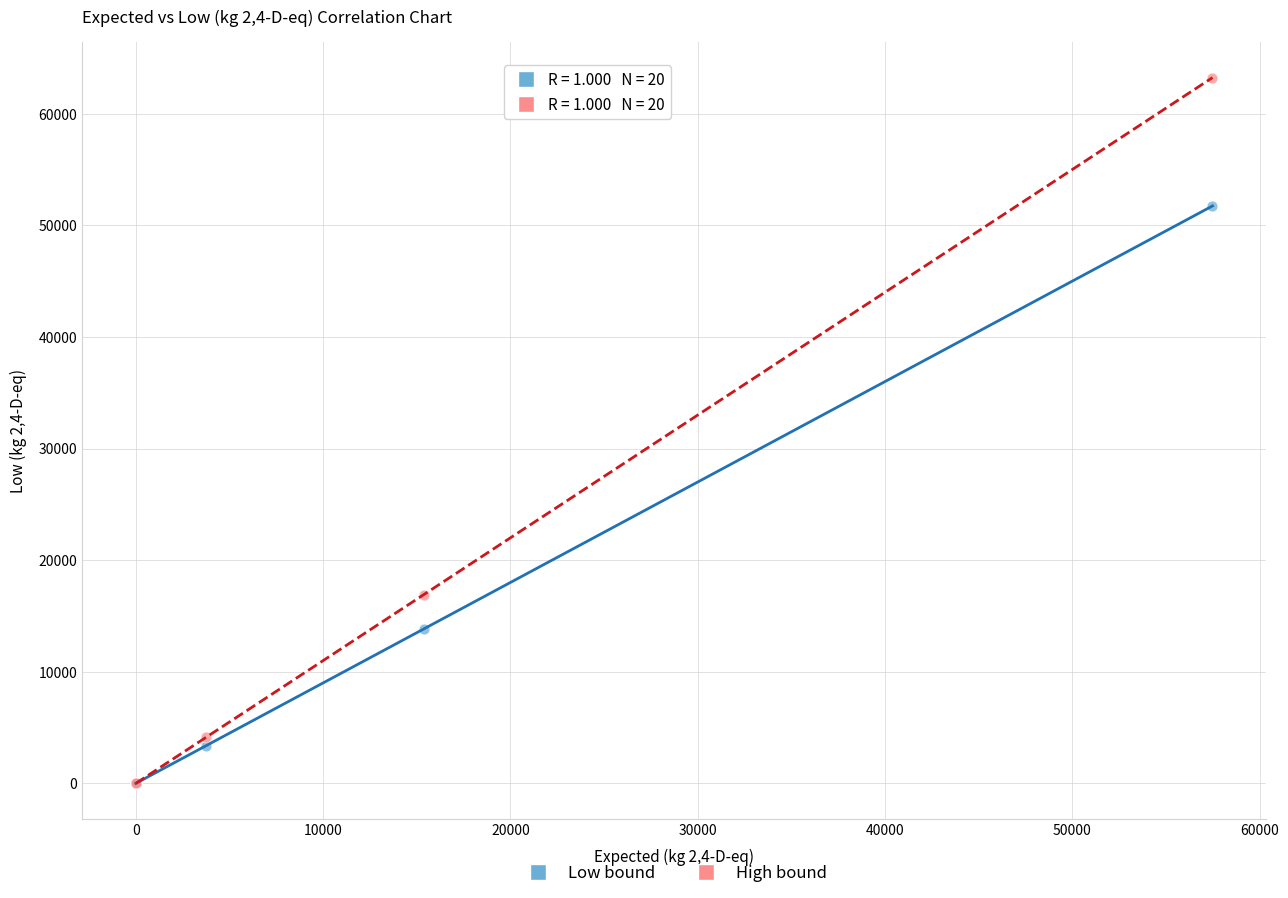

What are all the series names shown in the legend?

Low bound, High bound